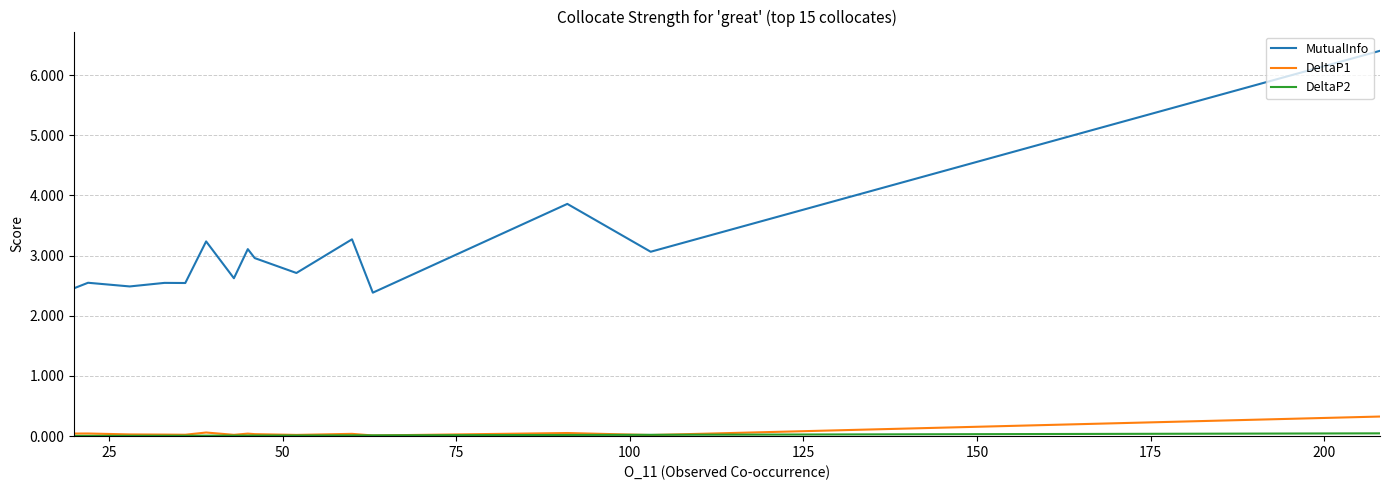

What is the maximum value shown in the chart?

6.4